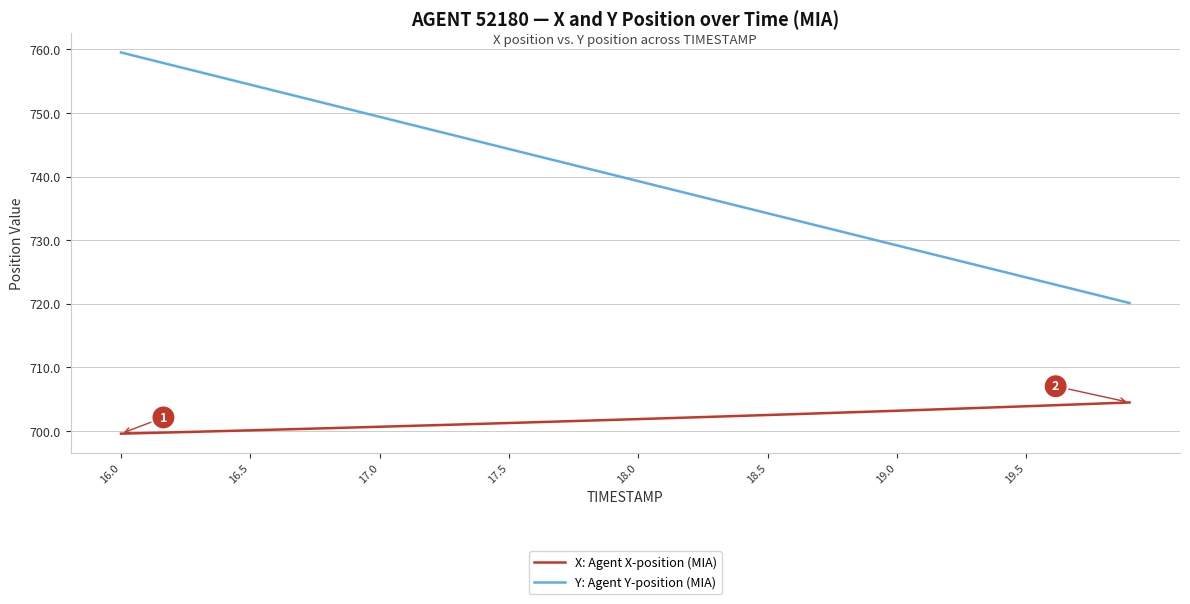

What is the minimum value for X: Agent X-position (MIA)?

699.6